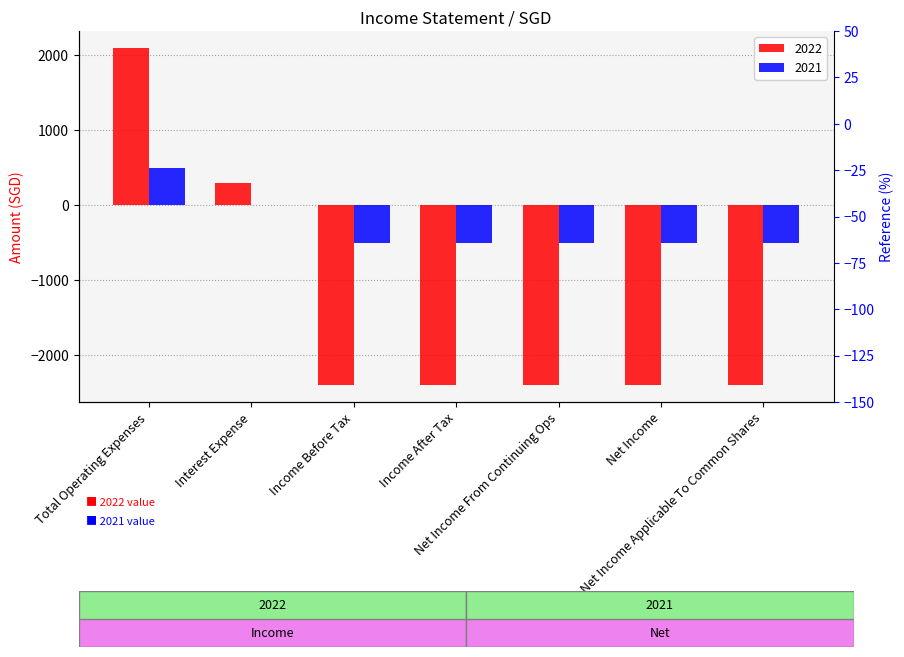

True or false: 2021 has a value of -500 at Net Income Applicable To Common Shares.

True